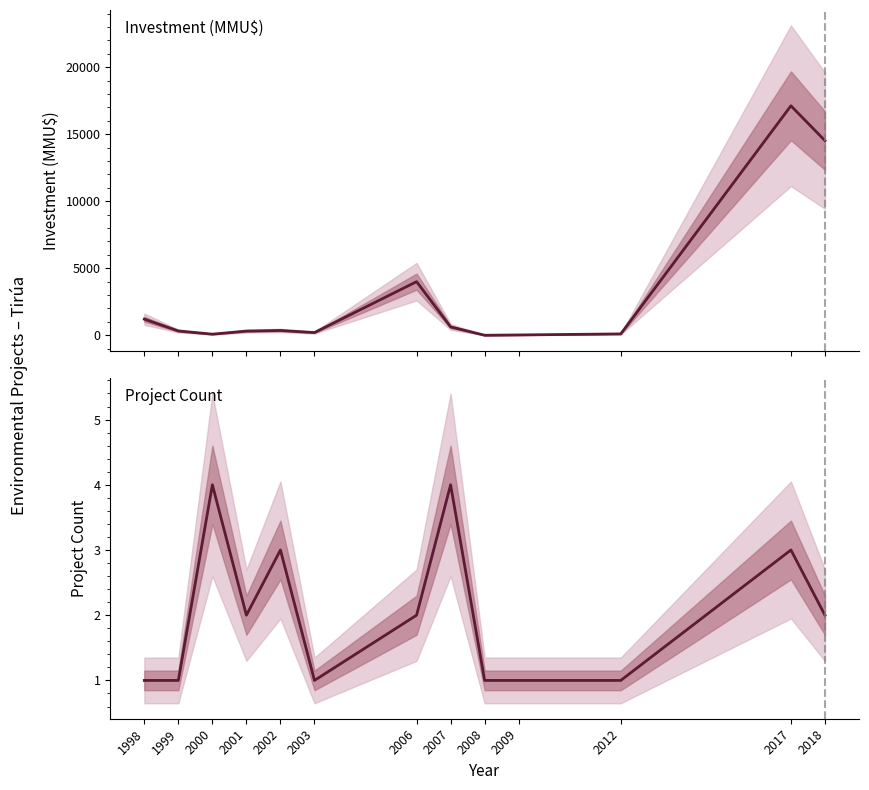

Where does the Investment (MMU$) series first go above 320?

1998